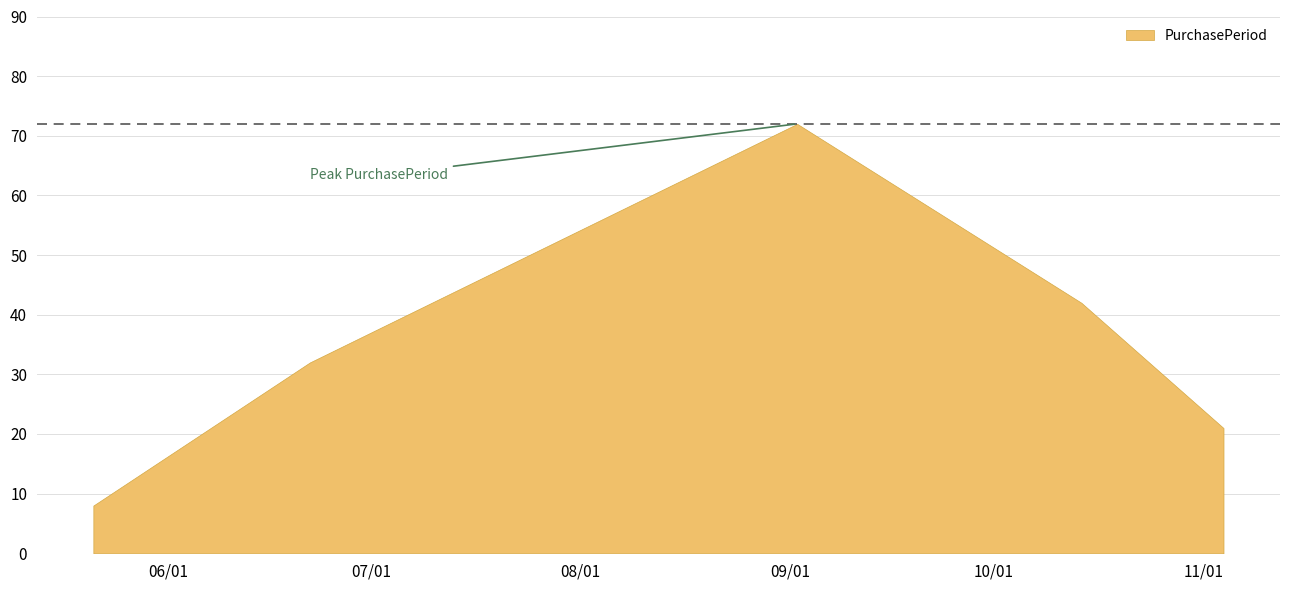

What is the label of the 2nd point from the right?

2015-10-14